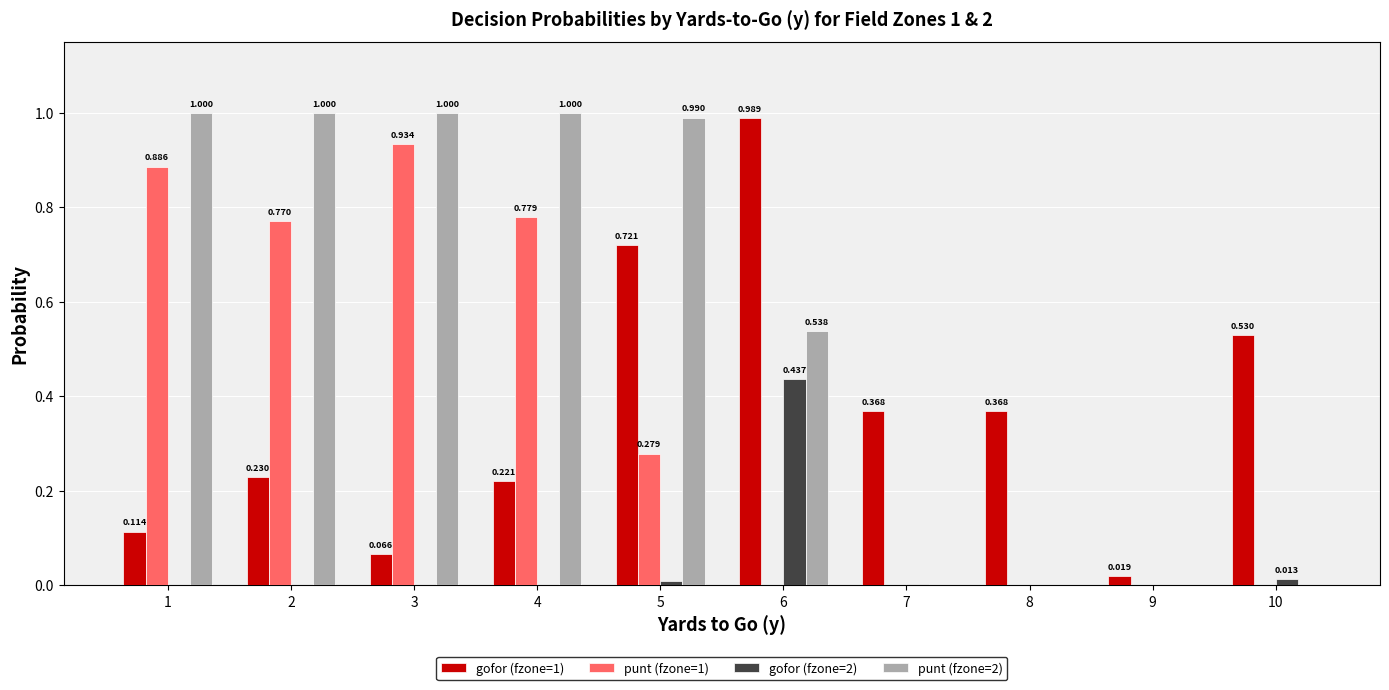

Does the chart contain stacked bars?

No